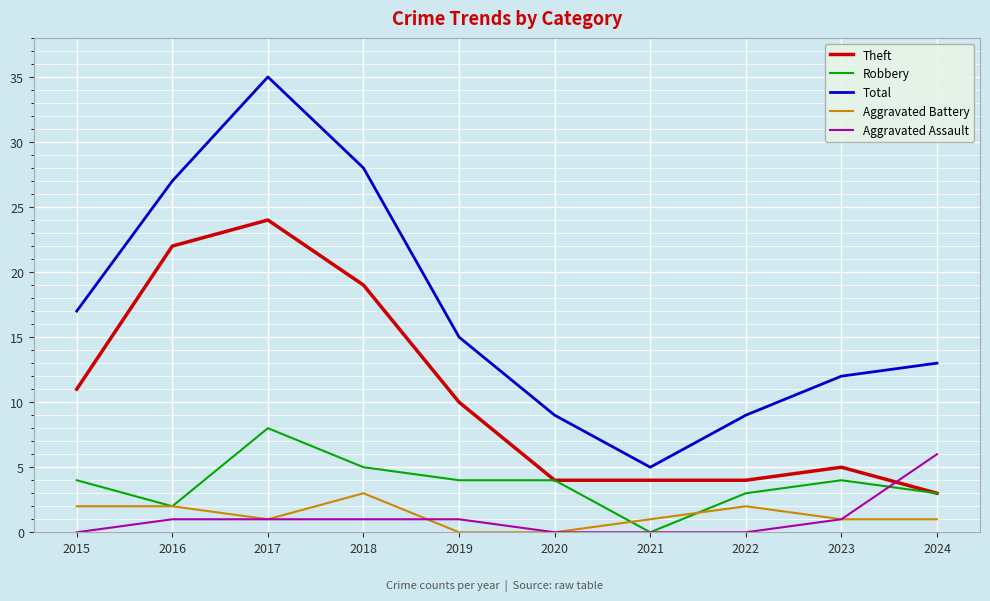

Where do Aggravated Assault and Theft first cross each other?

2023 and 2024